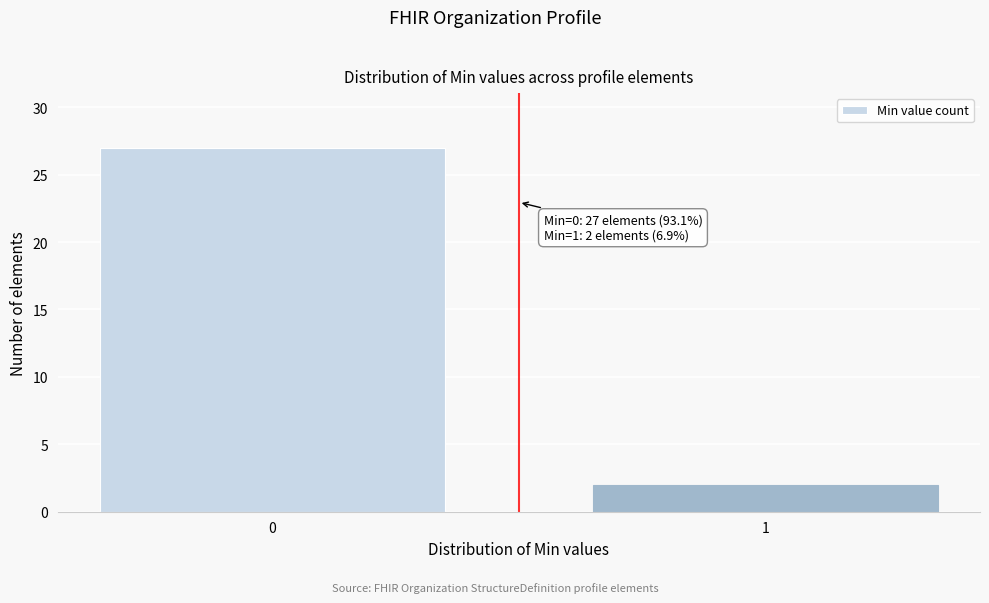

Reading left to right, what are all the values shown in this chart?

0=27	1=2